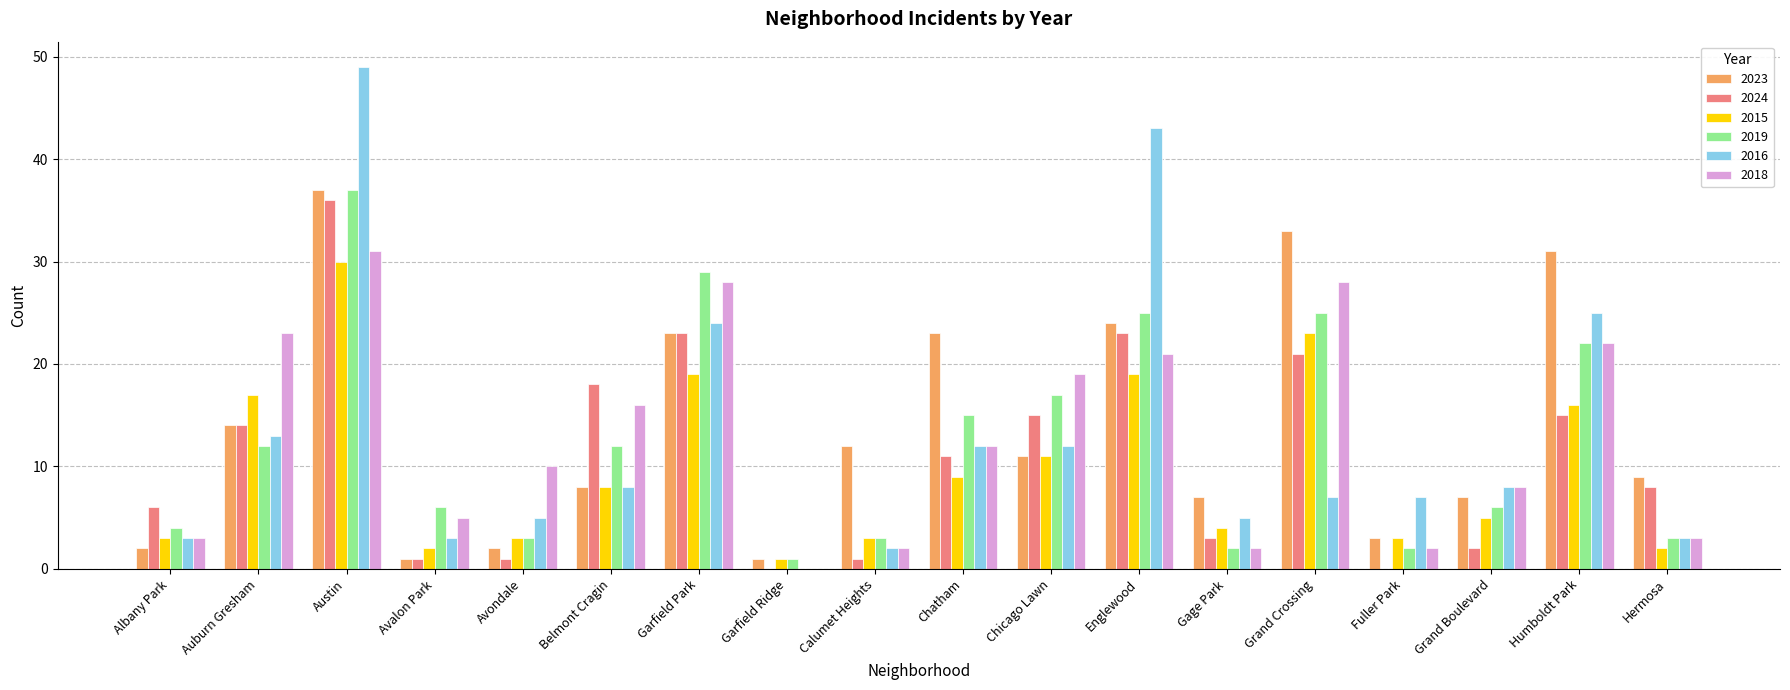

Are the bars horizontal?

No